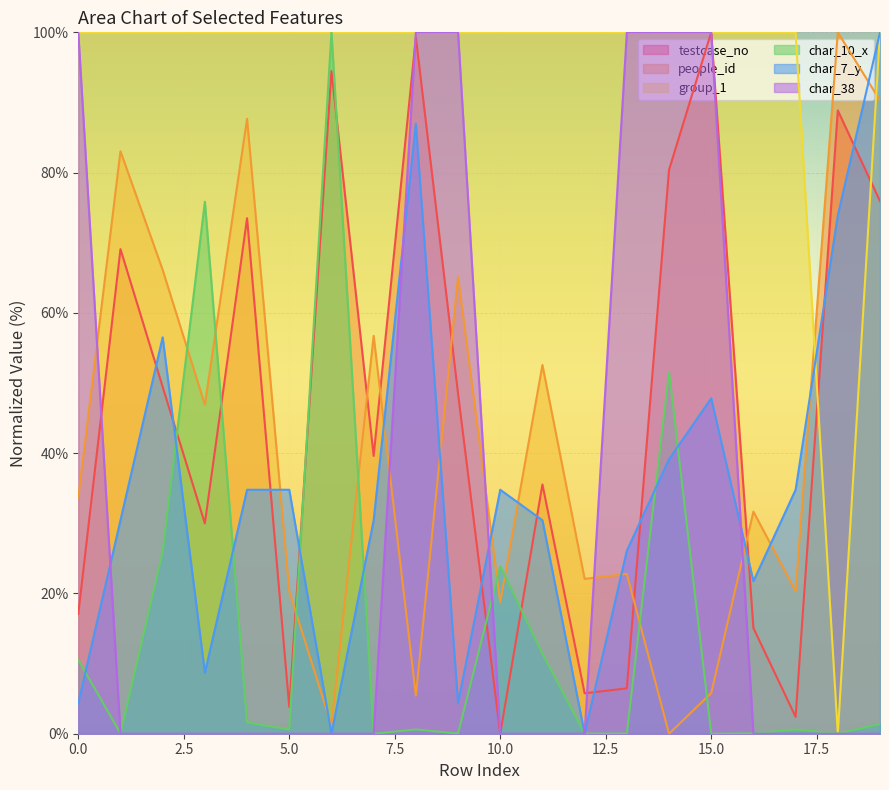

Between 3 and 9, which series saw the biggest shift?

char_38